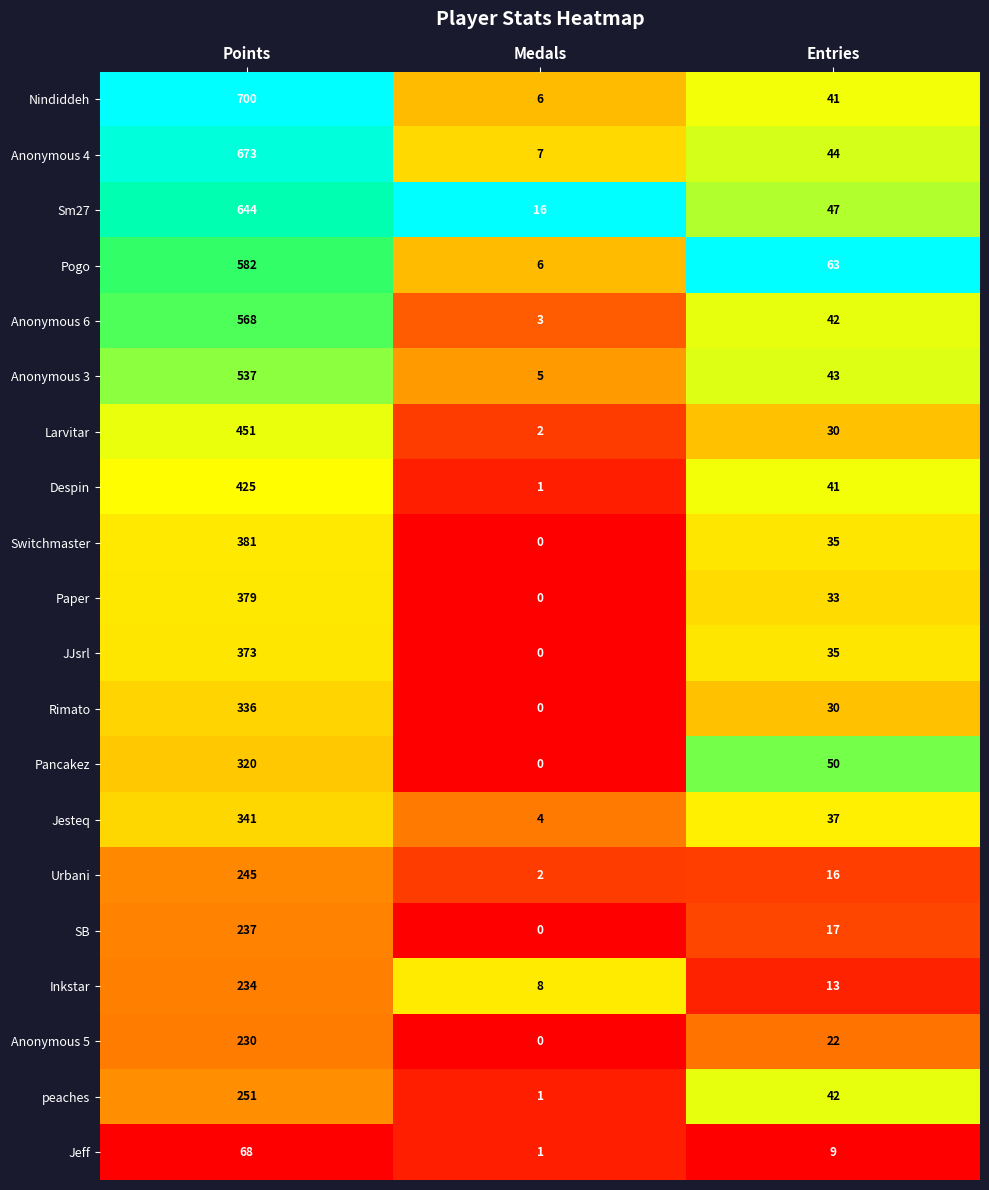

What is the difference between the Jesteq values at Points and Entries?

304